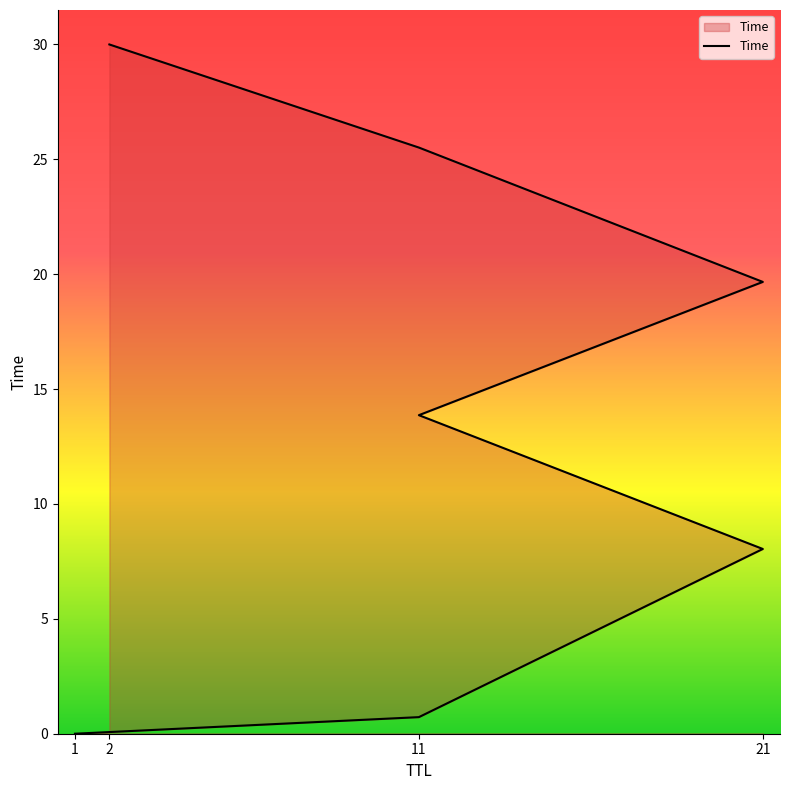

Reading right to left, extract all data points from this chart.

2=30.0	11=25.5	21=19.7	11=13.9	21=8.0	11=0.7	1=0.0